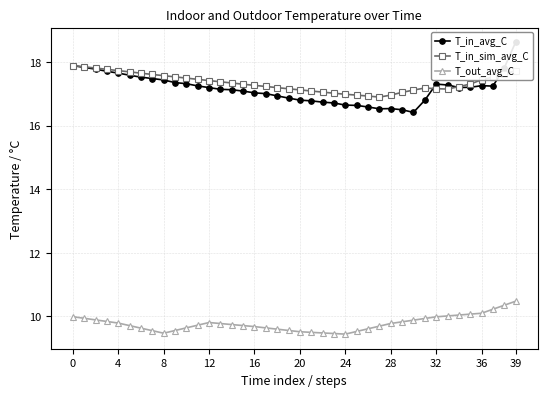

What is the label of the 16th point from the right?

24